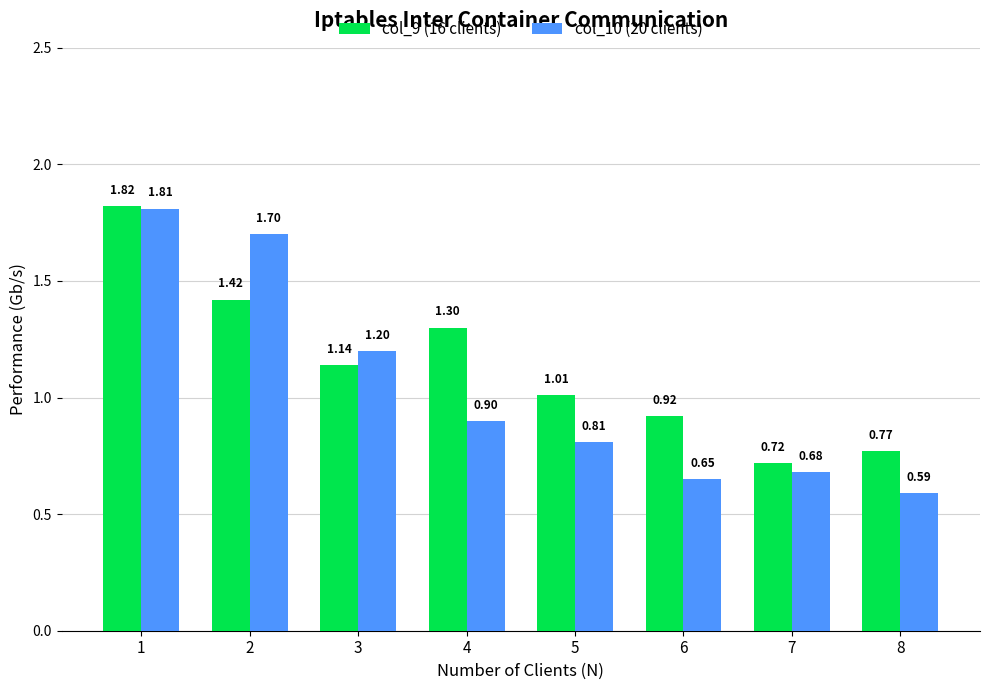

Count the number of data series in this chart.

2